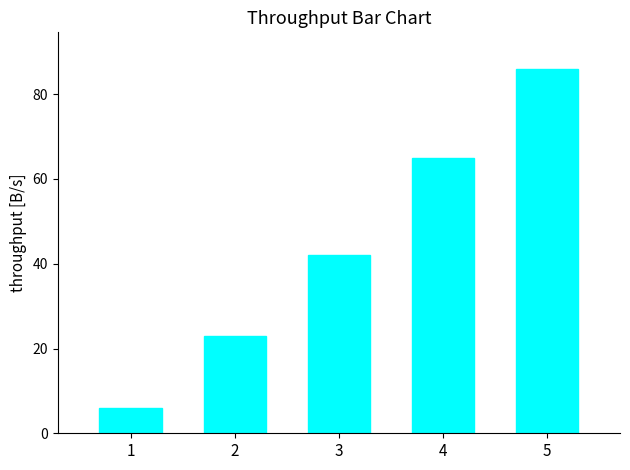

Rank the categories by value from lowest to highest.

1, 2, 3, 4, 5